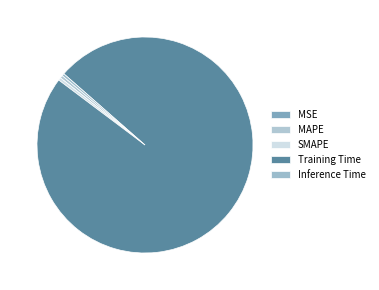

How many segments does this pie chart have?

5